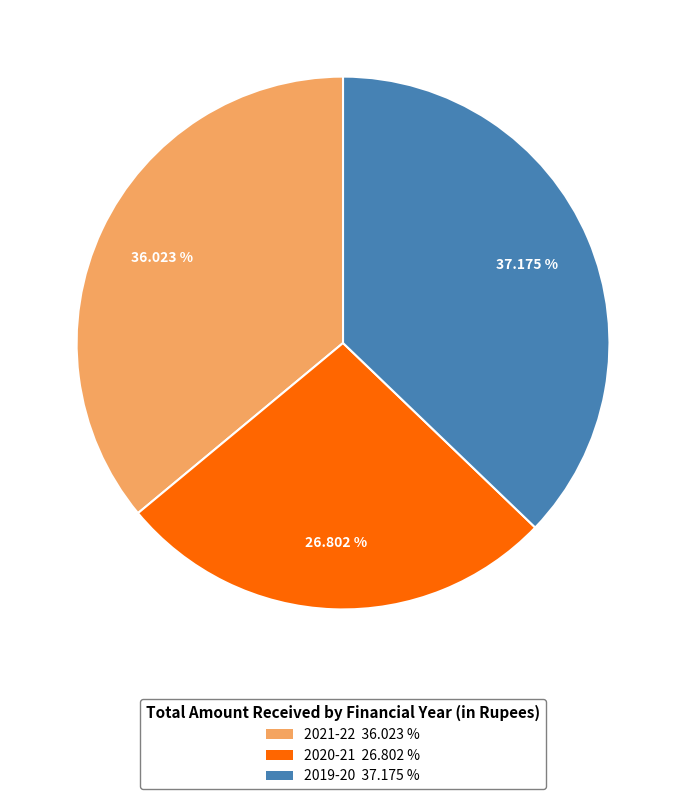

What is the smallest slice in the pie chart?

2020-21